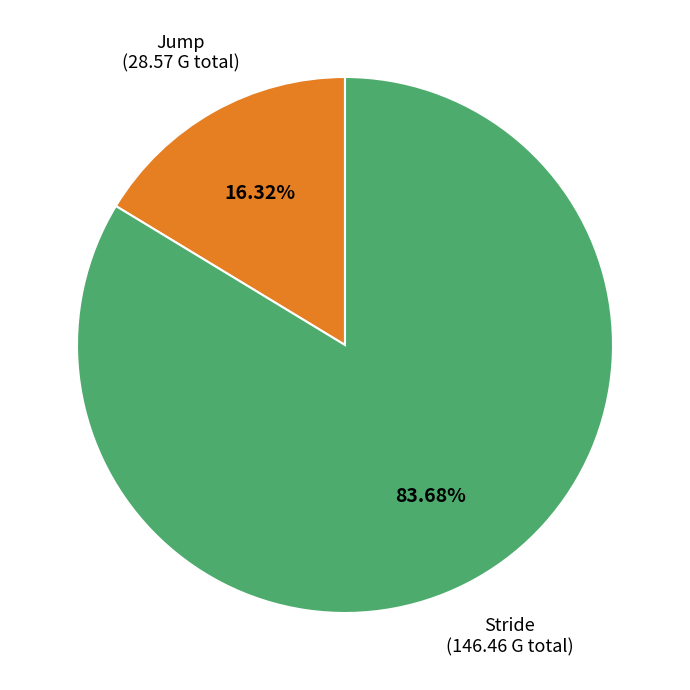

Does any single category account for the majority?

Yes